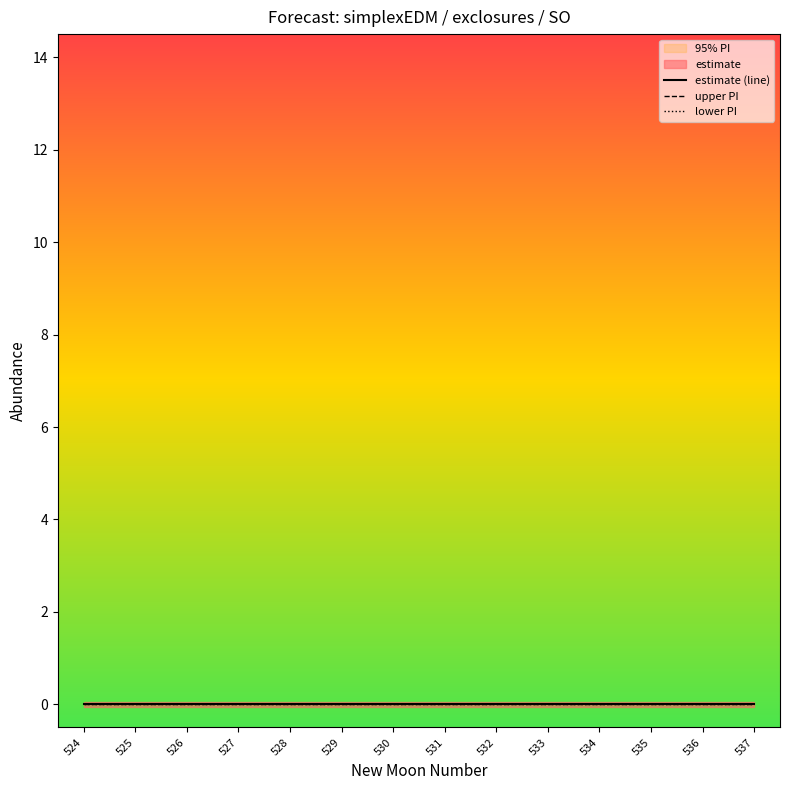

True or false: newmoonnumber and lower_pi cross at least once.

False